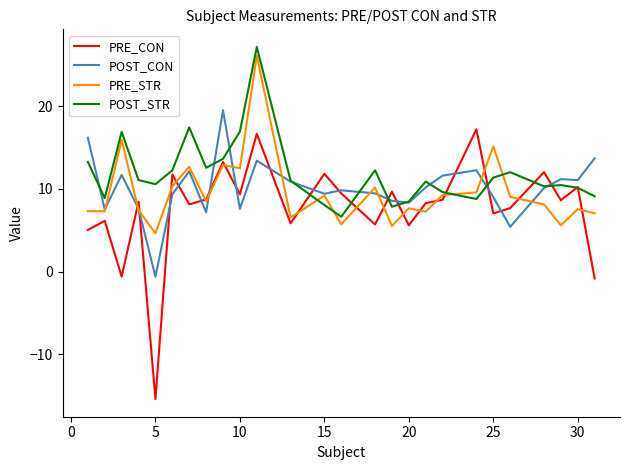

What are all the series names shown in the legend?

PRE_CON, POST_CON, PRE_STR, POST_STR